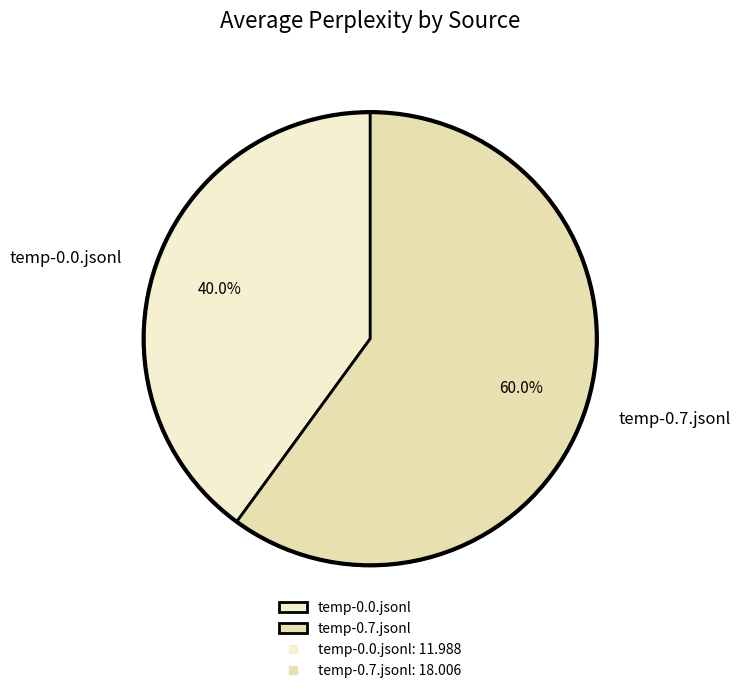

Does temp-0.7.jsonl represent more than half of the total?

Yes